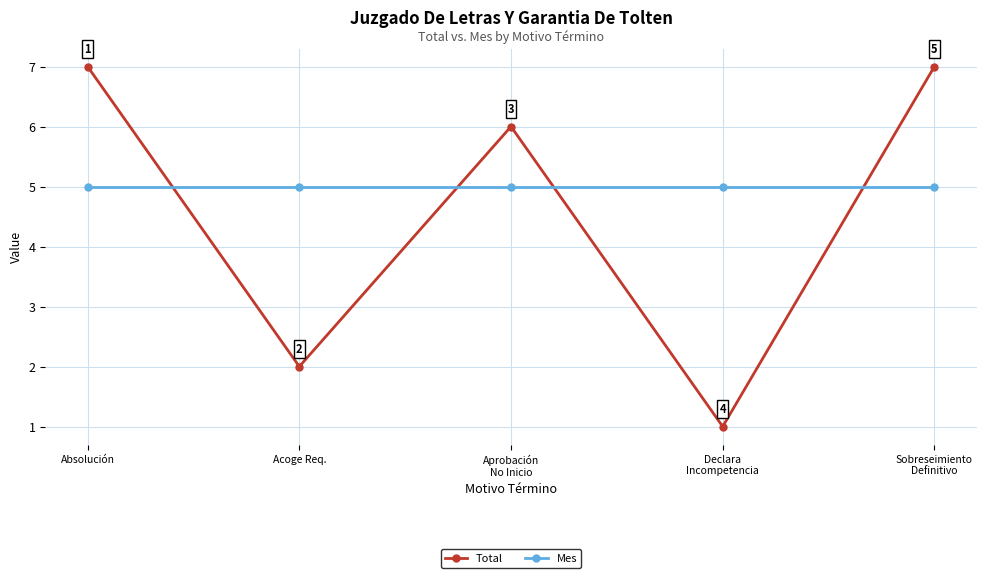

Where do Mes and Total first cross each other?

Absolución and Acoge Req.